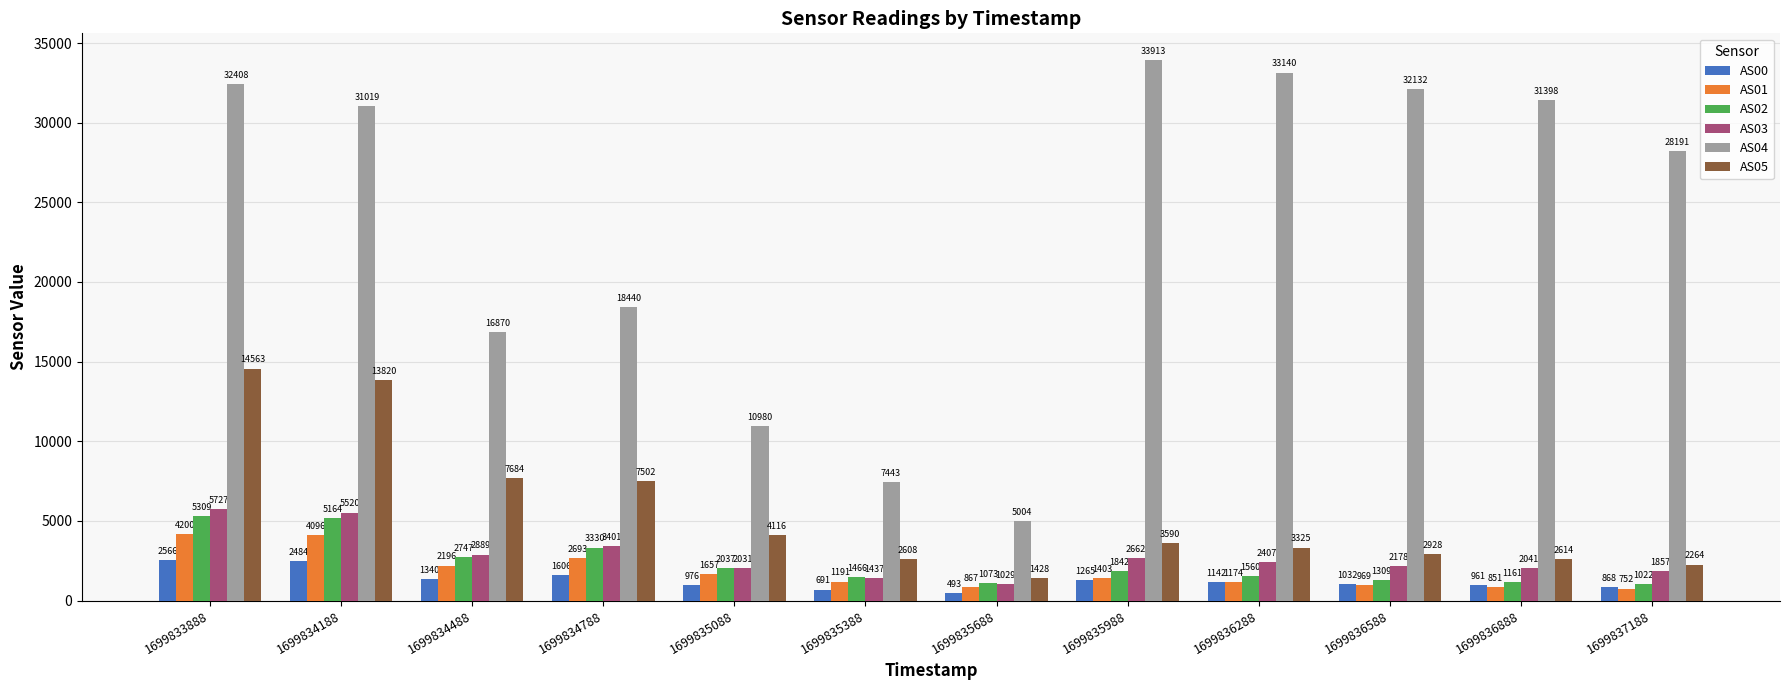

Reading left to right, what are all the values shown in this chart?

AS00: 2566	2484	1340	1606	976	691	493	1265	1142	1032	961	868
AS01: 4200	4096	2196	2693	1657	1191	867	1403	1174	969	851	752
AS02: 5309	5164	2747	3330	2037	1466	1073	1842	1560	1309	1161	1022
AS03: 5727	5520	2889	3401	2031	1437	1029	2662	2407	2178	2041	1857
AS04: 32408	31019	16870	18440	10980	7443	5004	33913	33140	32132	31398	28191
AS05: 14563	13820	7684	7502	4116	2608	1428	3590	3325	2928	2614	2264